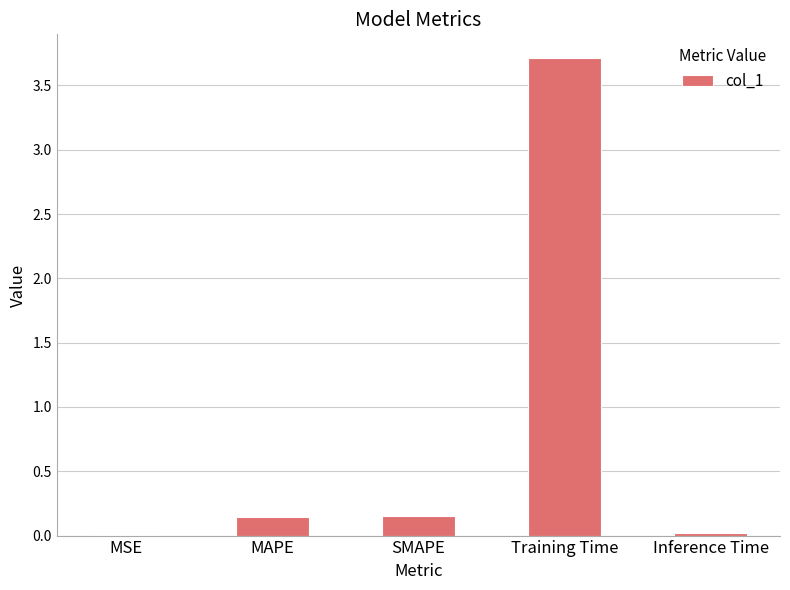

Are the bars horizontal?

No